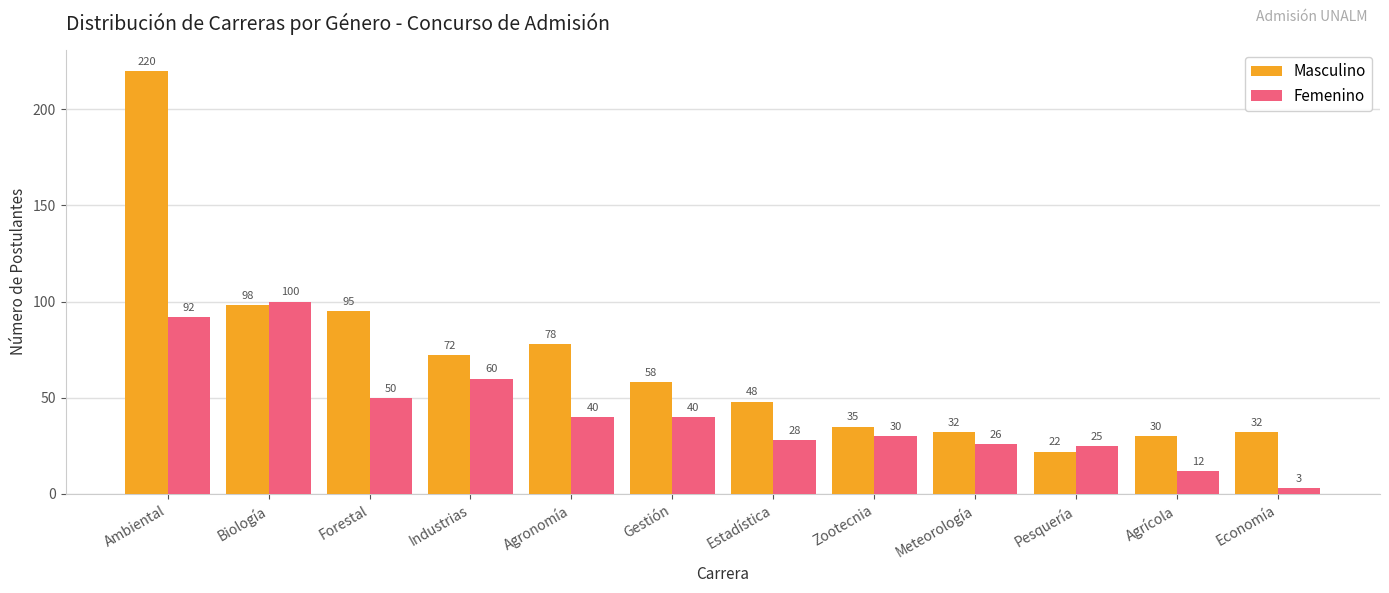

Where does the Femenino series first go above 40?

Ambiental